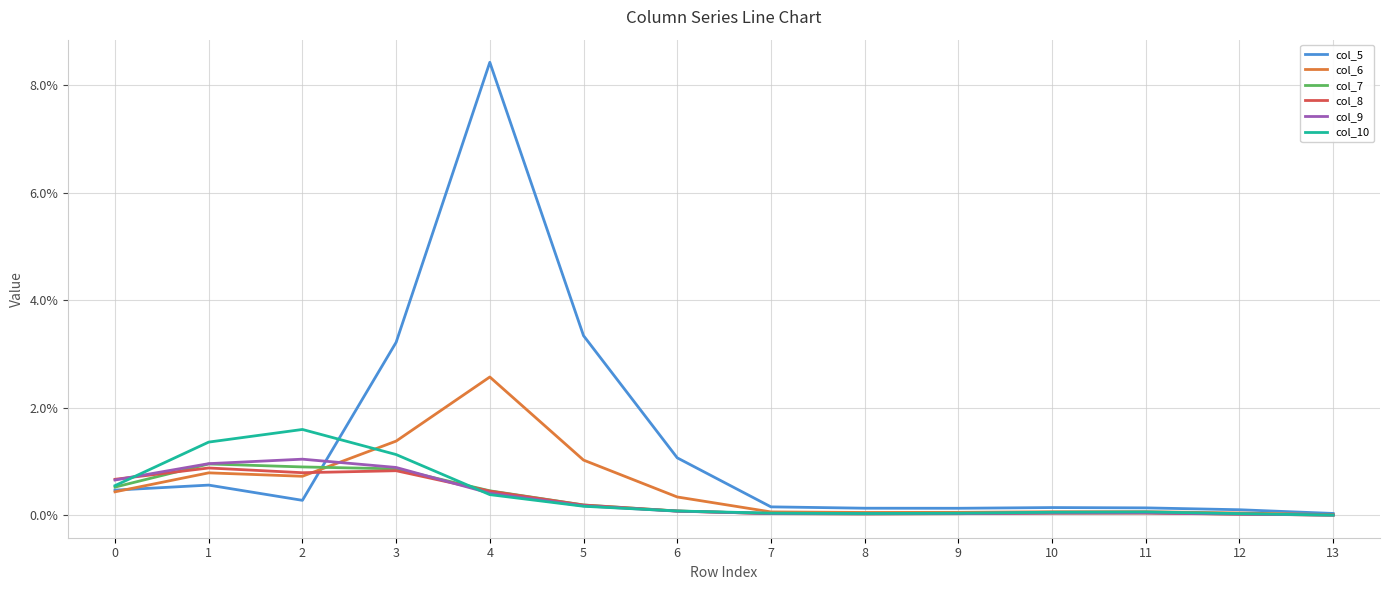

The value of col_6 at 10 is 0.0. True or false?

True